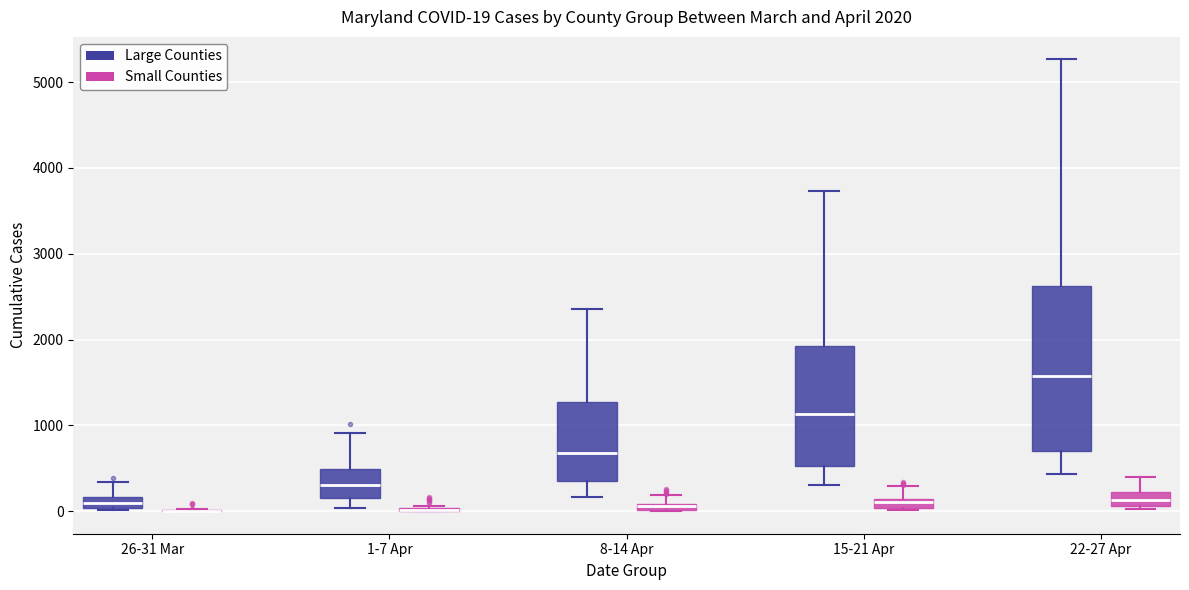

Comparing the boxes themselves (not the whiskers), which one is the tallest?

22-27 Apr (Large Counties)